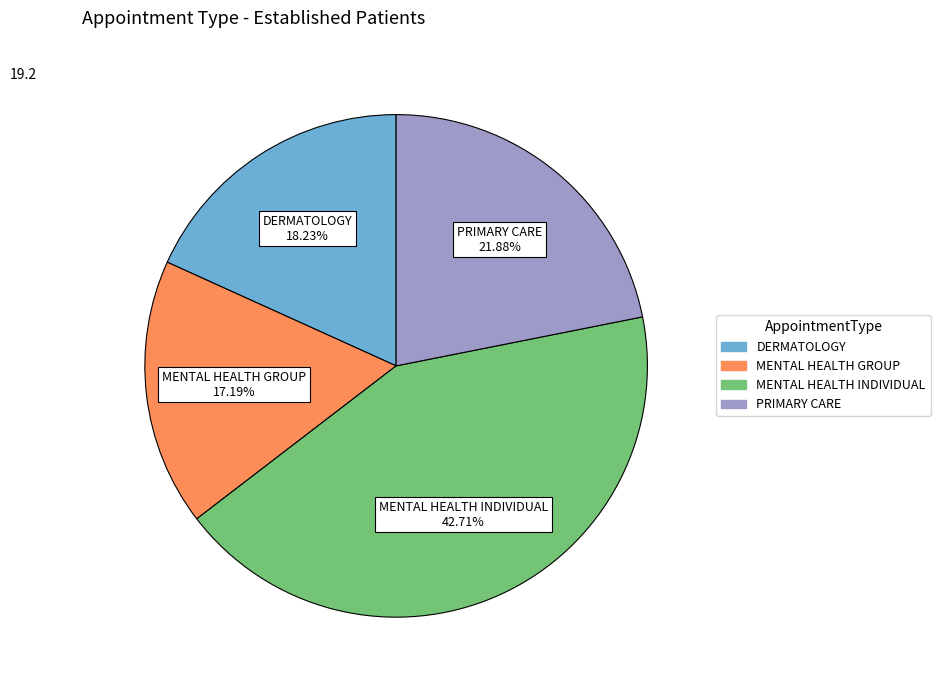

How many slices are in this pie chart?

4